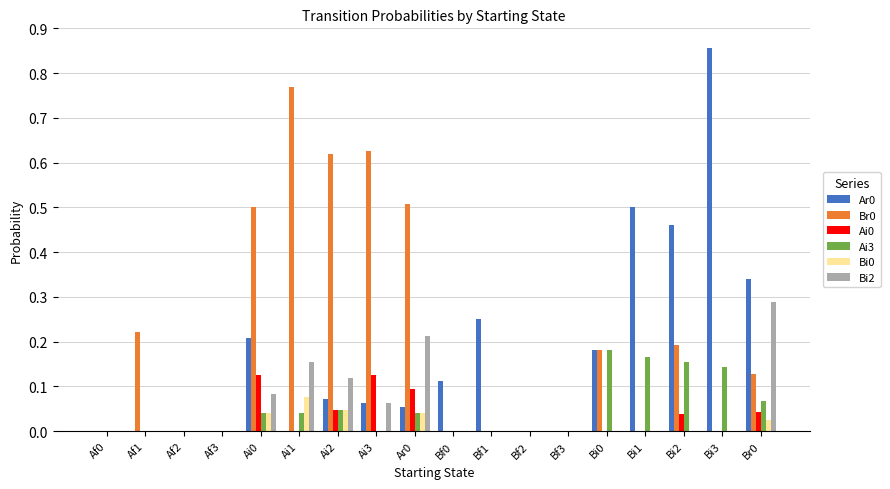

Which category has the highest value across all series?

Bi3